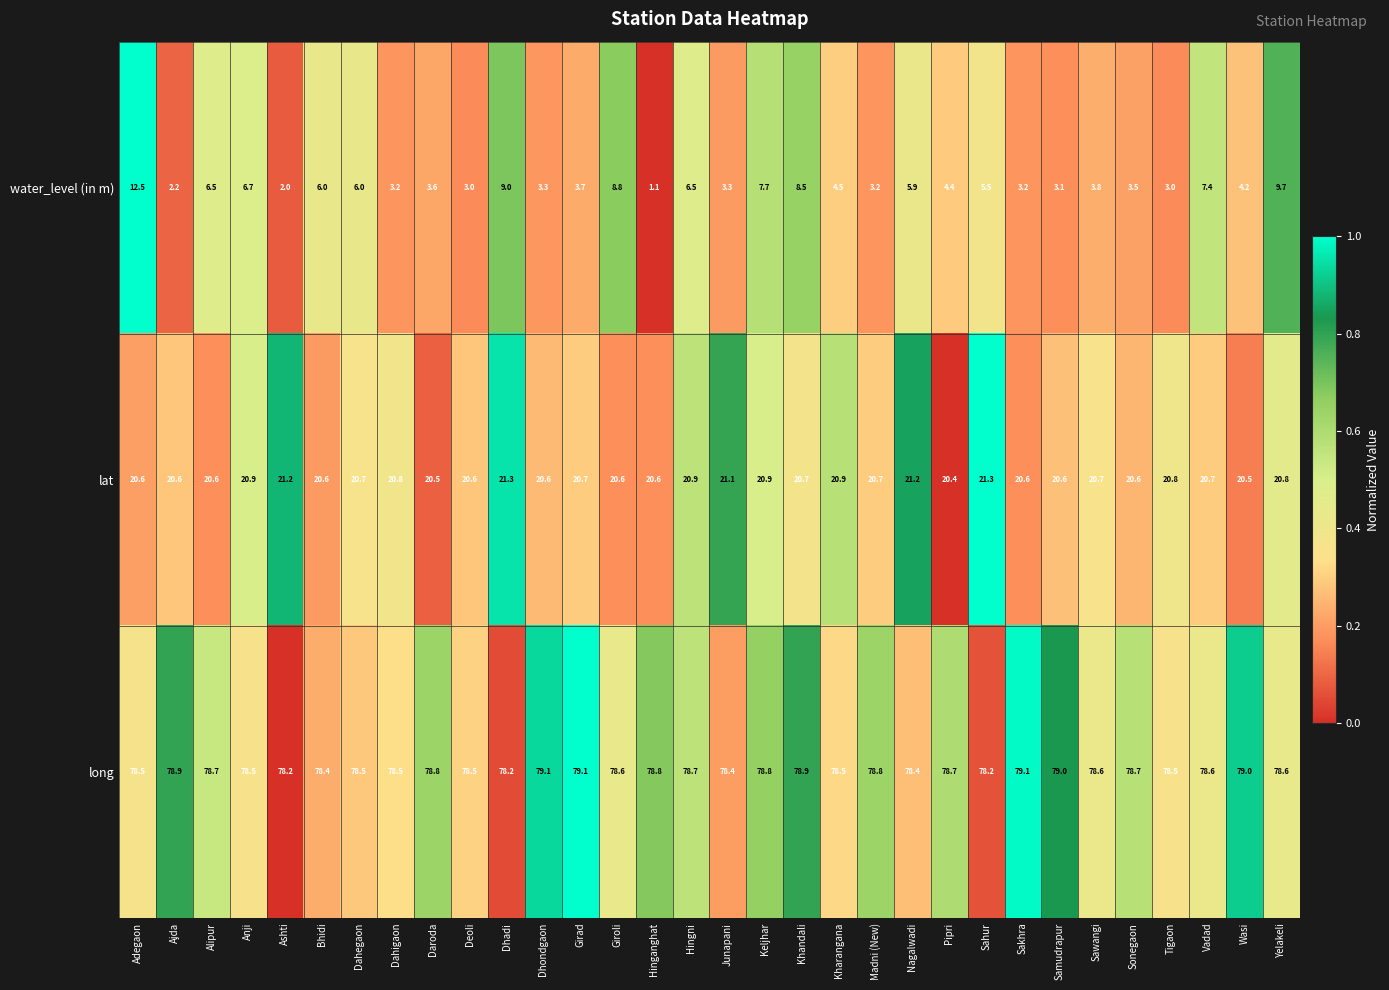

Rank the series at Khandali from lowest to highest value.

water_level (in m), lat, long